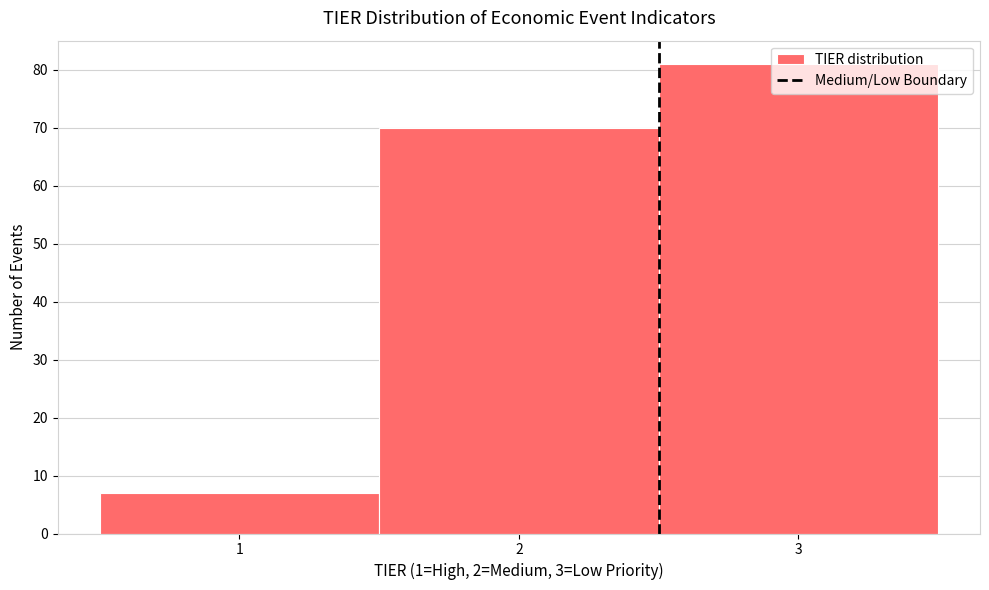

Reading left to right, list every bar in this chart as the range it spans on the x-axis followed by its height. The values are not printed on the chart, so give them approximately, as read against the axis.

0.5 to 1.5: 7
1.5 to 2.5: 70
2.5 to 3.5: 81